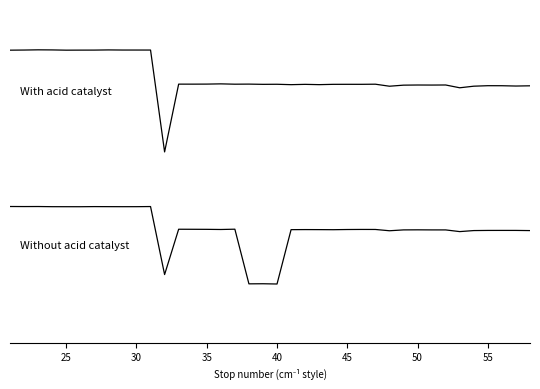

How many categories are shown in the chart?

38